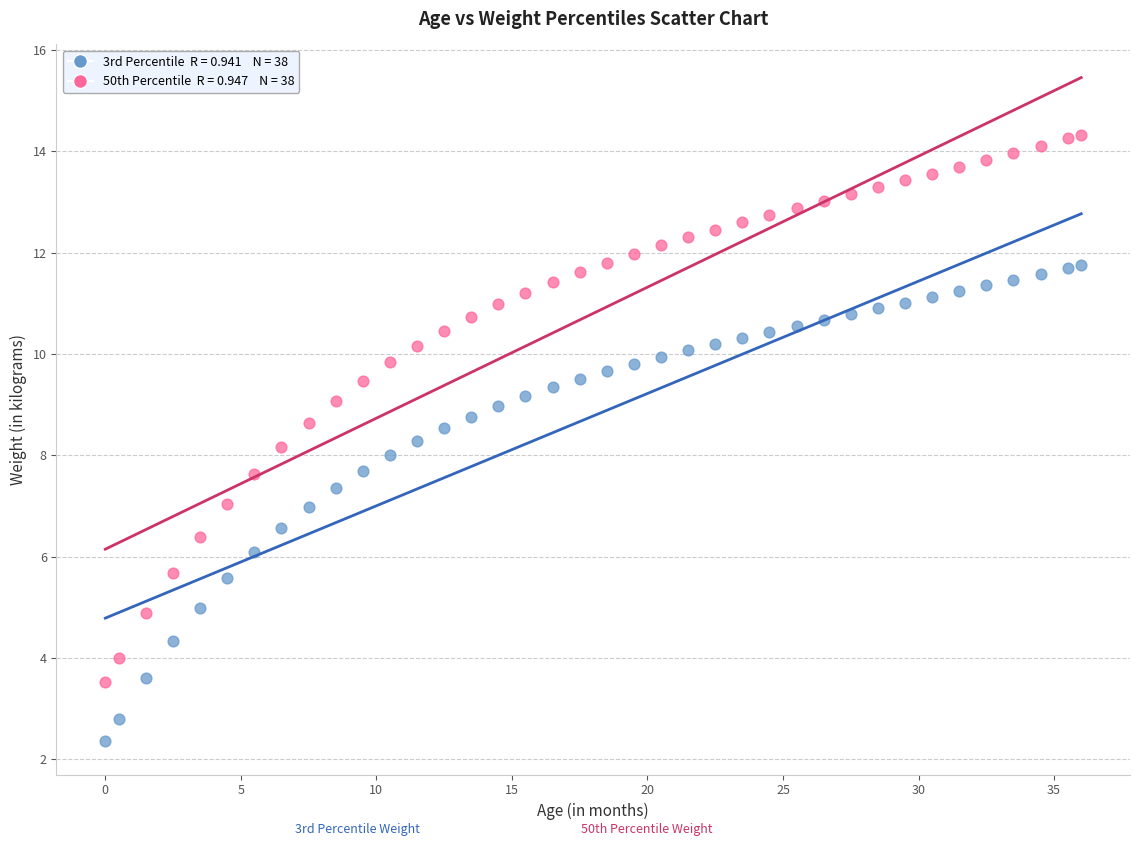

Across all data points, what is the range of Y values (max minus min)?

12.0